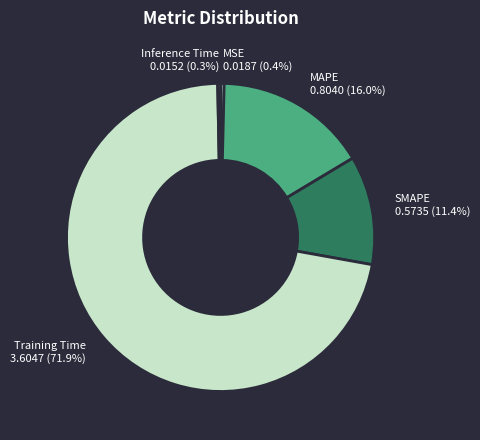

What percentage is the MAPE slice, to the nearest percent?

16%